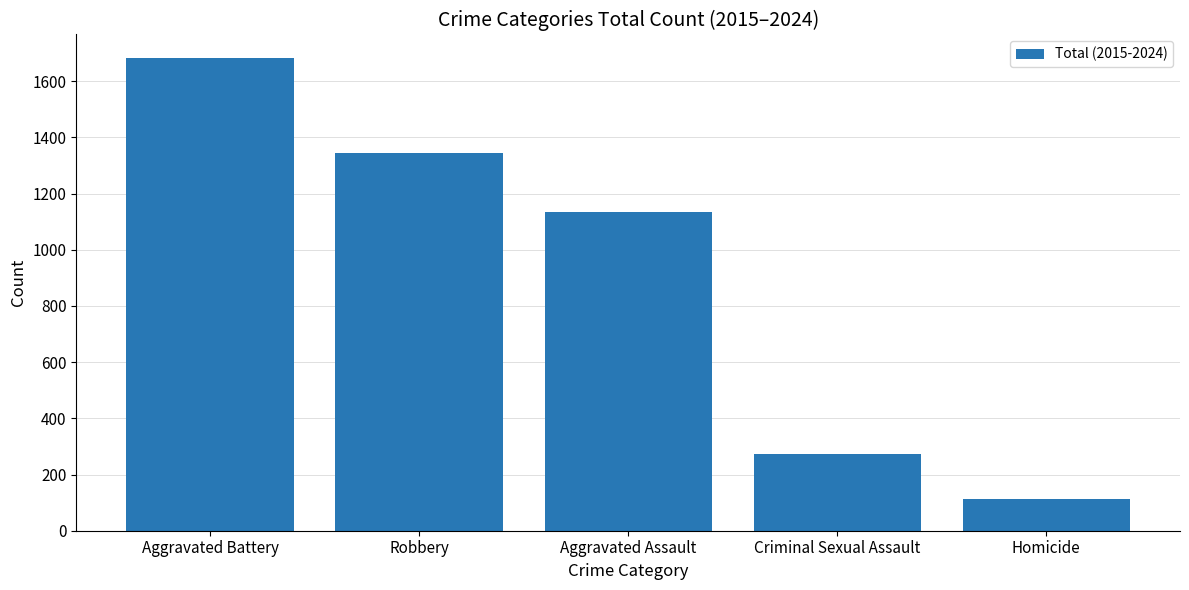

Which label corresponds to the smallest value in the chart?

Homicide